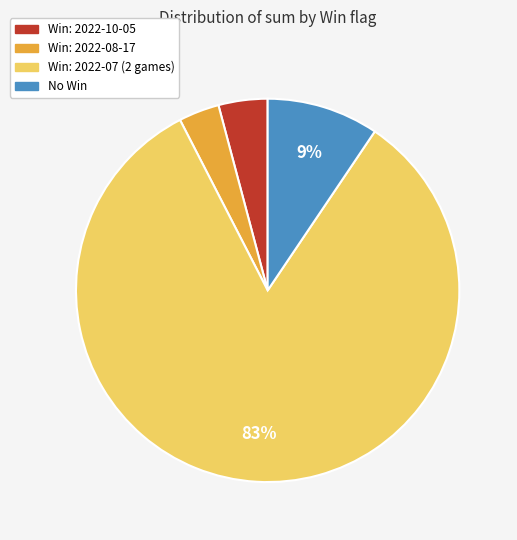

Is the sum of No Win and Win: 2022-10-05 greater than half?

No